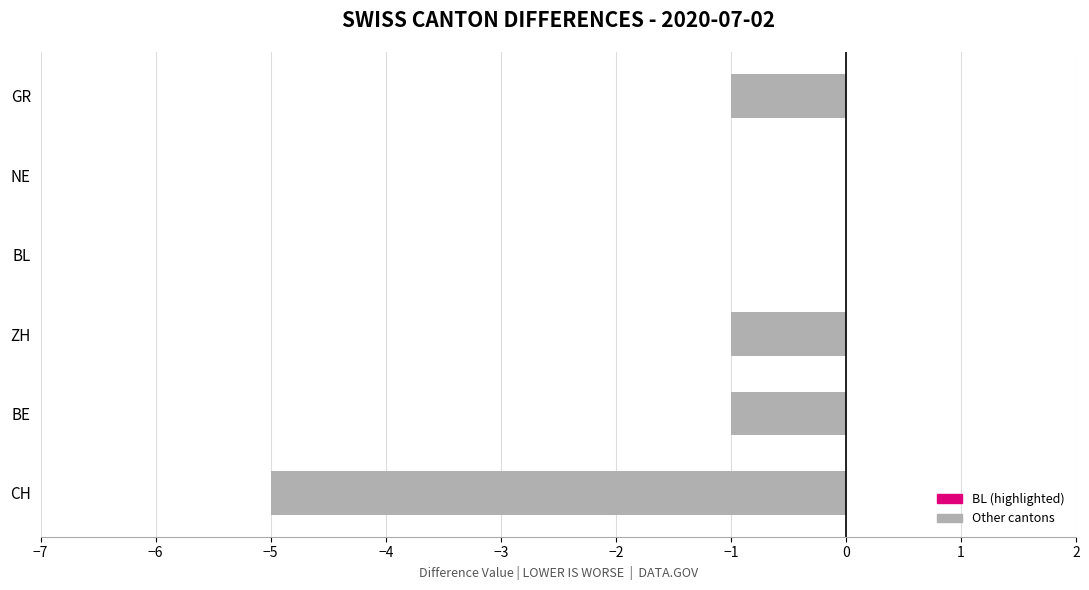

How many values are between -1 and 0?

5